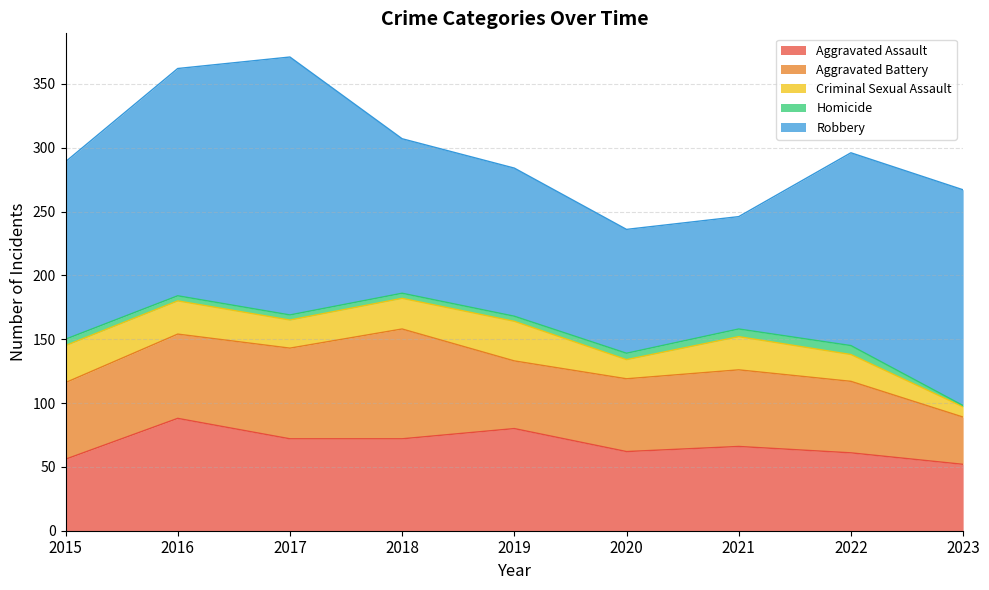

What is the average value of the Homicide series?

4